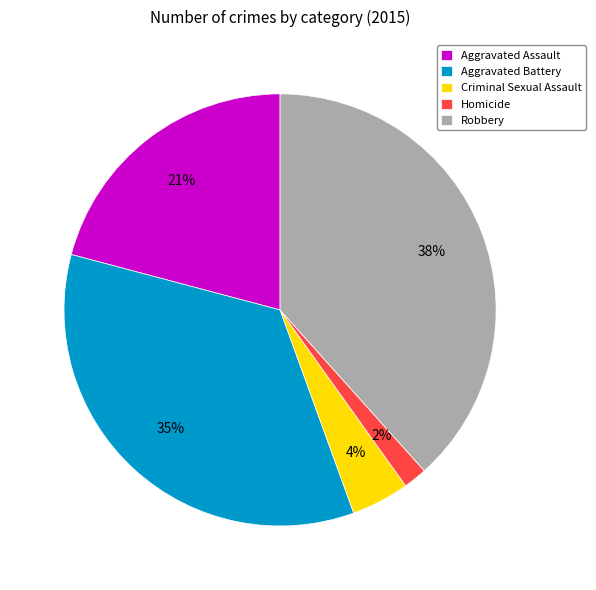

Which slice is the largest?

Robbery